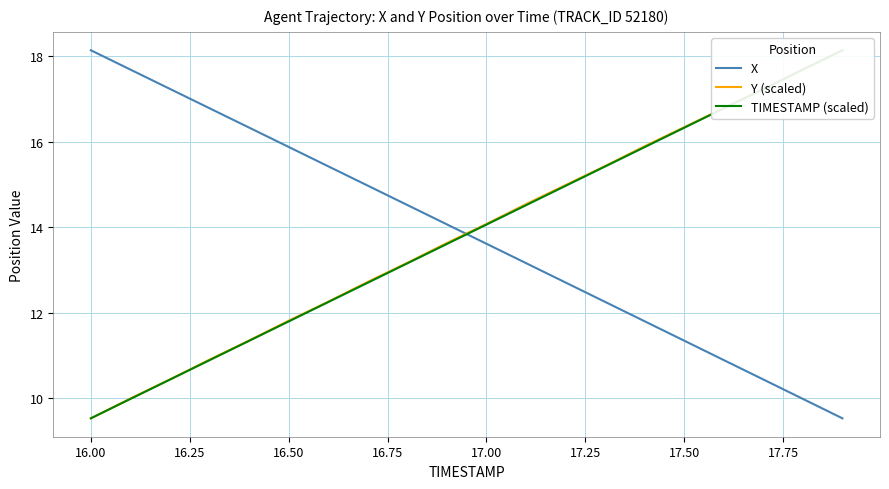

What is the difference between the maximum and minimum values in the Y (scaled) series?

8.6